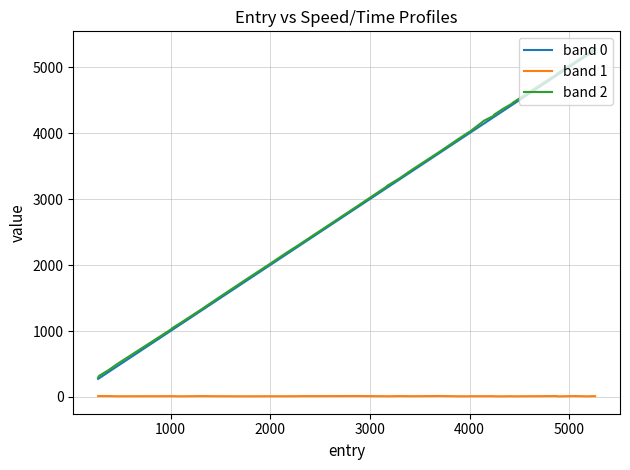

How many lines are shown in the chart?

3